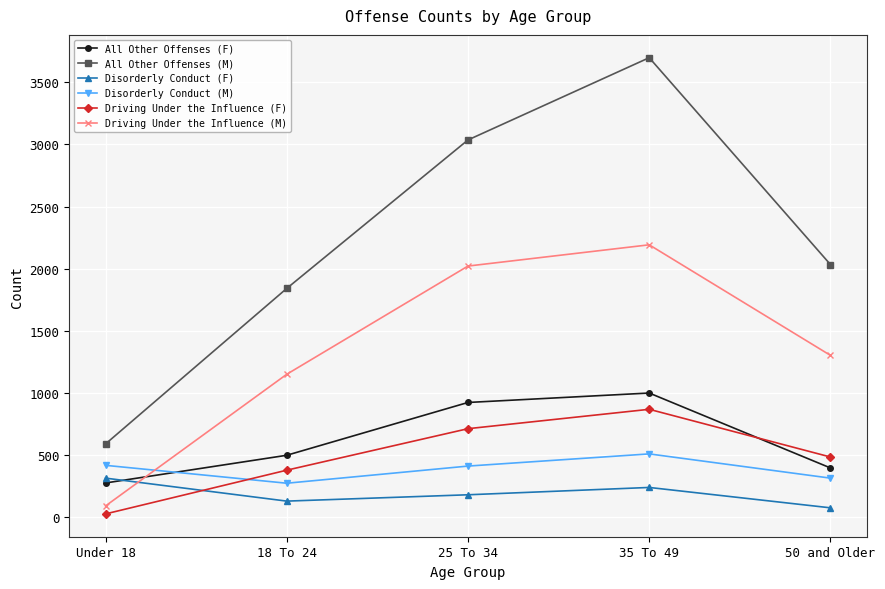

What is the label of the 1st point from the left?

Under 18